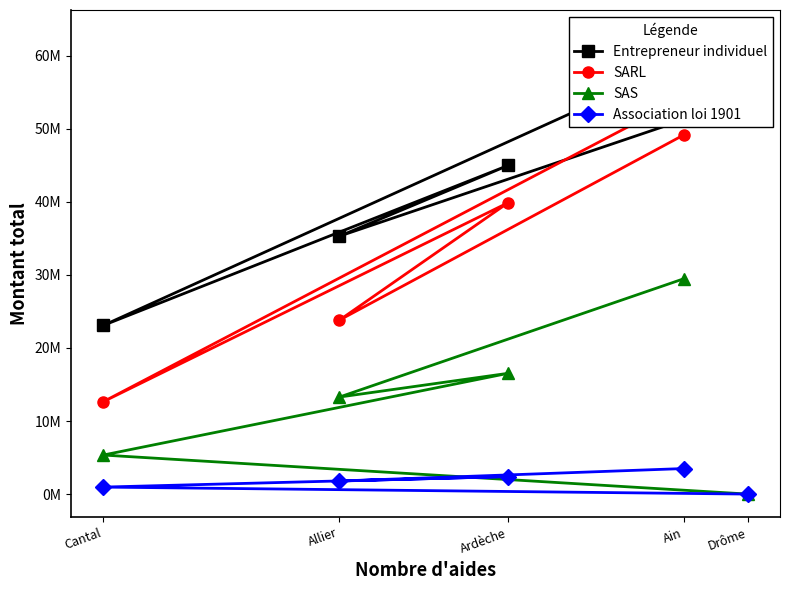

What is the total value across all series at Drôme?

121970056